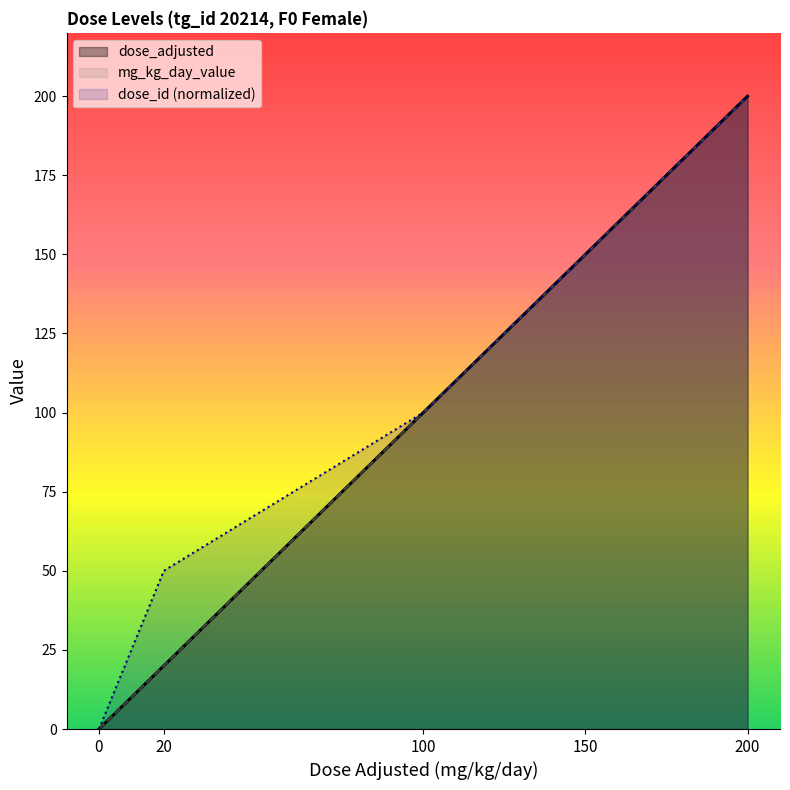

The value of mg_kg_day_value at 150 is 53. True or false?

False